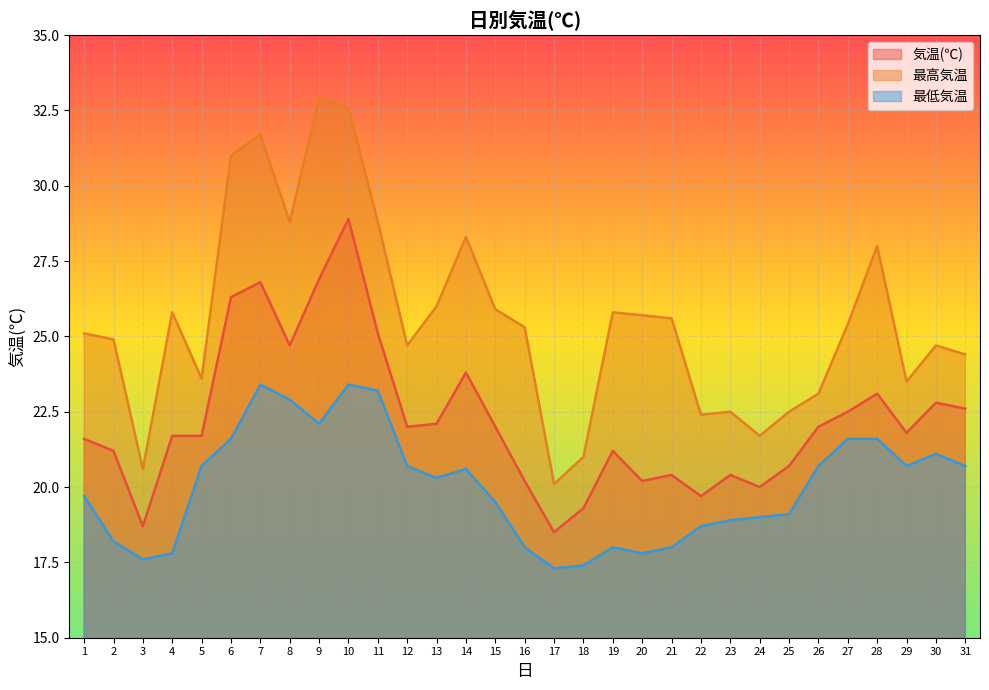

What is the total value across all series at 22?

60.8